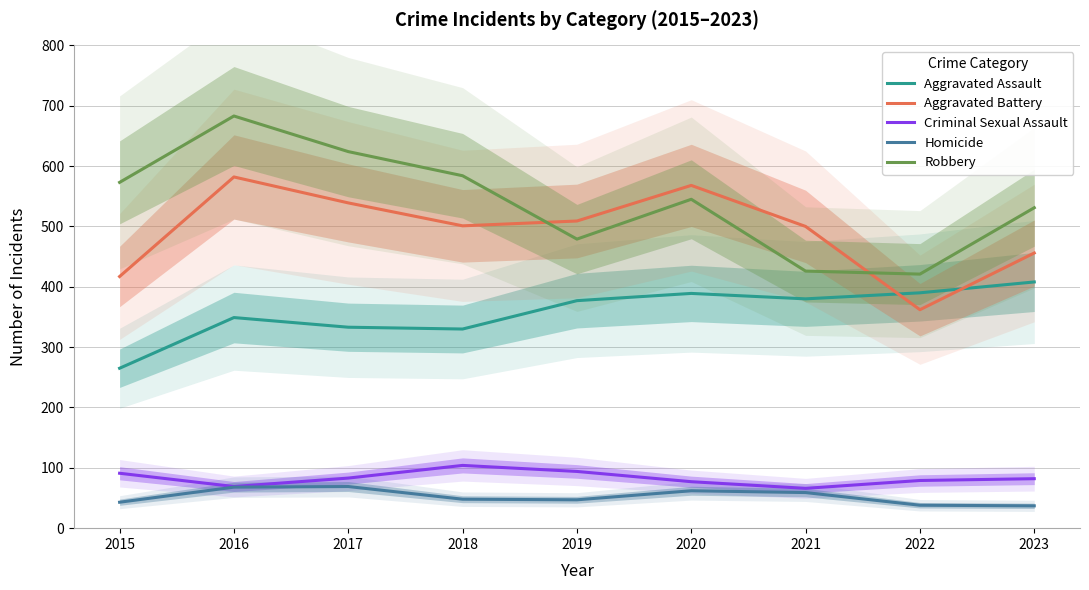

The value of Robbery at 2017 is 624. True or false?

True